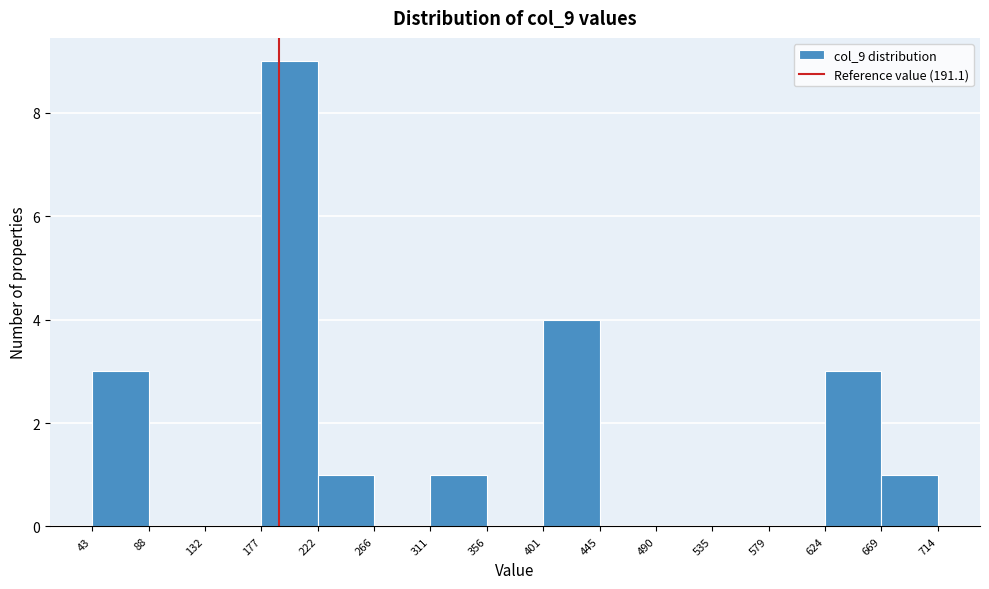

Reading left to right, list every bar in this chart as the range it spans on the x-axis followed by its height. The values are not printed on the chart, so give them approximately, as read against the axis.

43 to 88: 3
88 to 132: 0
132 to 177: 0
177 to 222: 9
222 to 266: 1
266 to 311: 0
311 to 356: 1
356 to 401: 0
401 to 445: 4
445 to 490: 0
490 to 535: 0
535 to 579: 0
579 to 624: 0
624 to 669: 3
669 to 714: 1